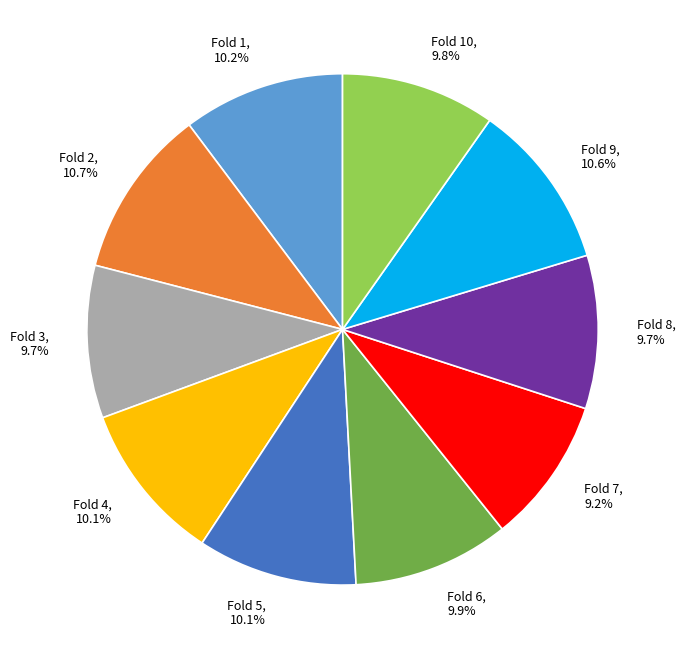

To the nearest percent, what portion does Fold 7 represent?

9%